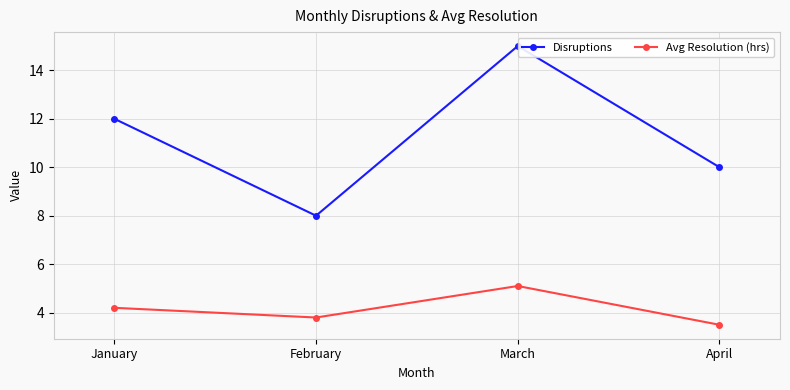

What is the difference between the maximum and minimum values in the Disruptions series?

7.0